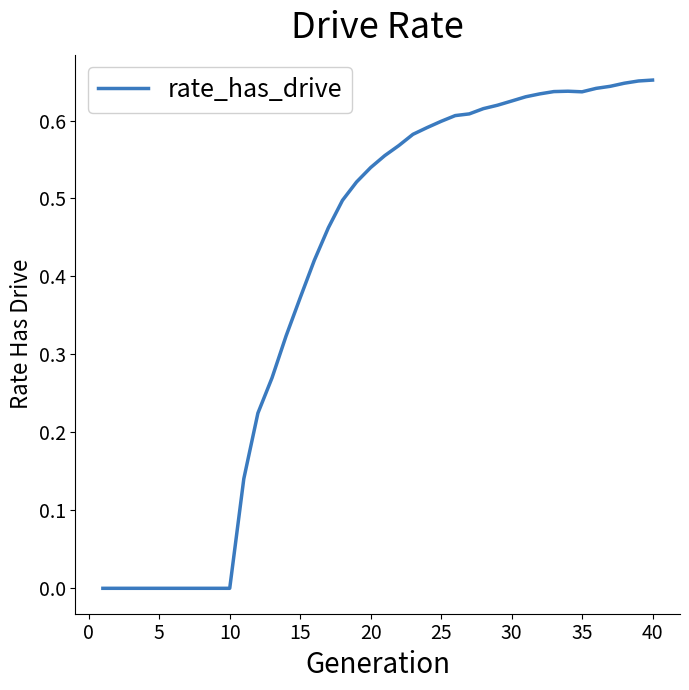

Is it true that the value at 10 is 0.0?

True